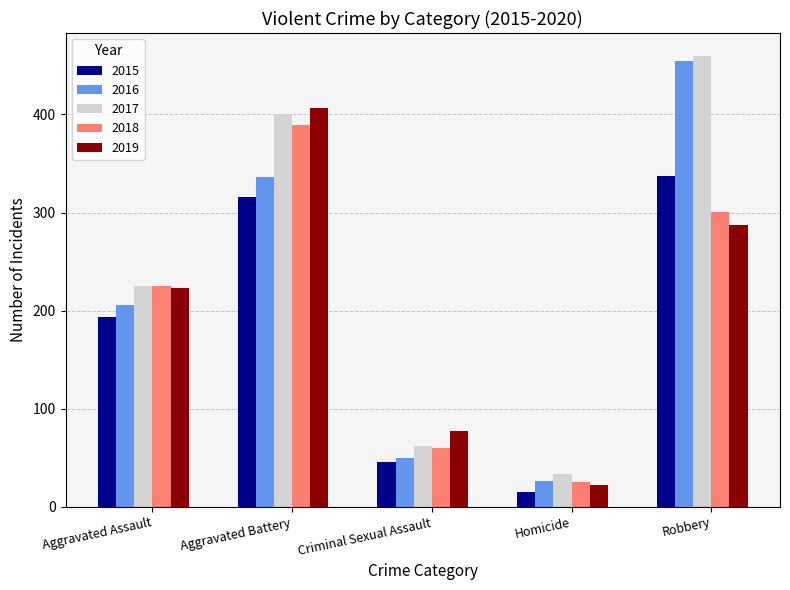

How many groups of bars are there?

5